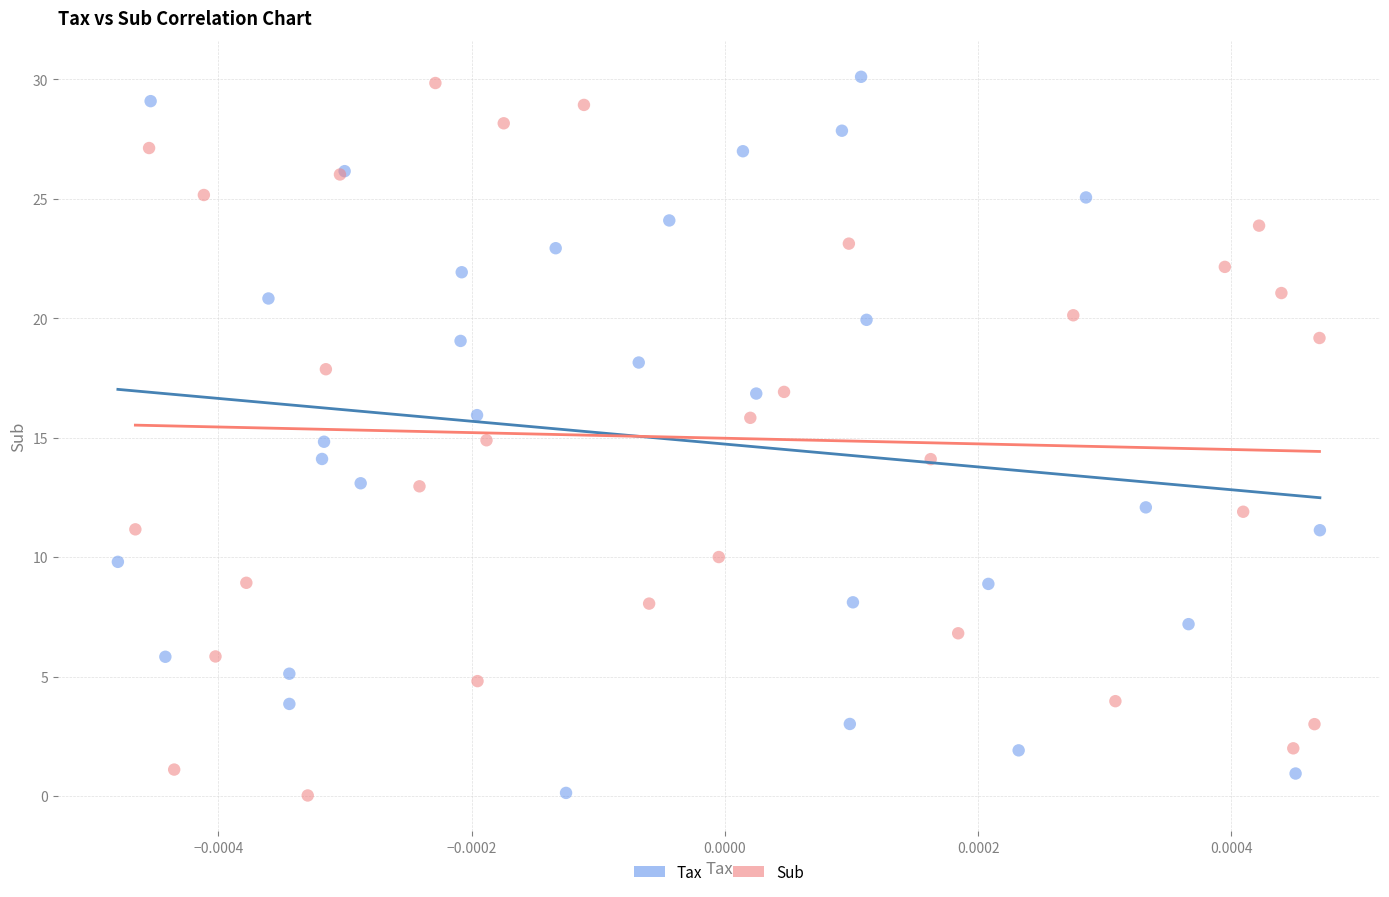

Which series has the widest spread of Y values?

Tax